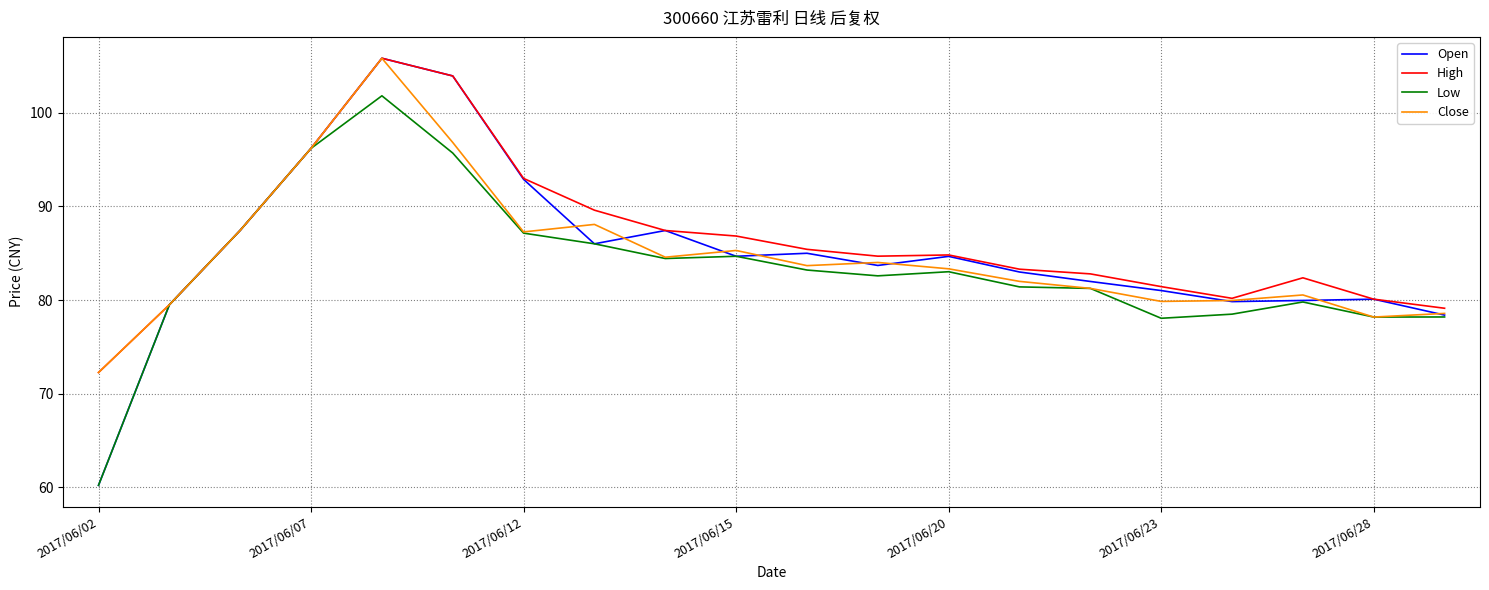

What is the maximum value shown in the chart?

105.8